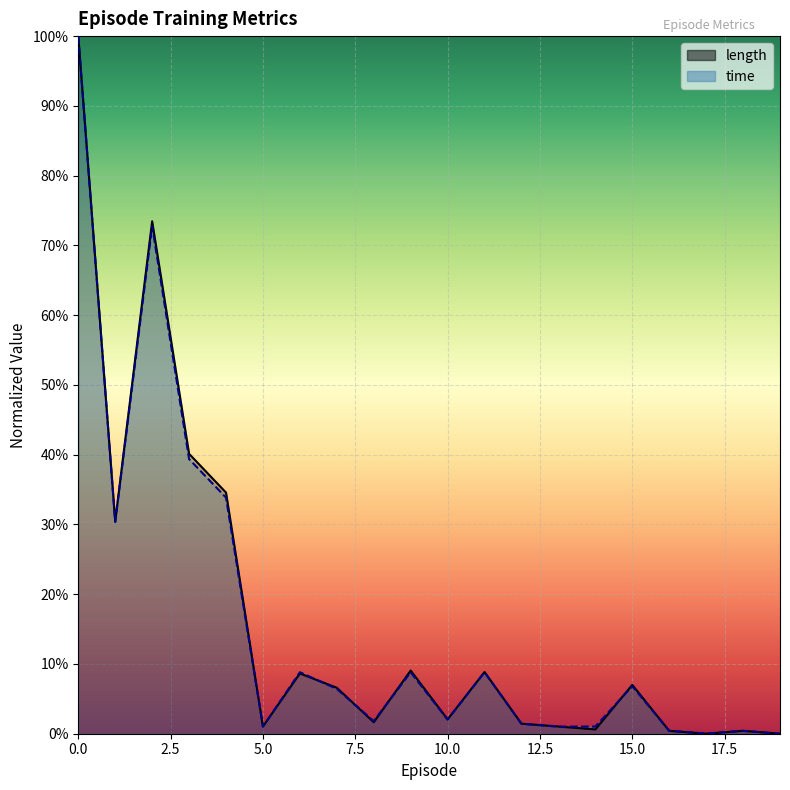

Reading left to right, list all the values displayed in this chart.

time: 1.0	0.3	0.7	0.4	0.3	0.0	0.1	0.1	0.0	0.1	0.0	0.1	0.0	0.0	0.0	0.1	0.0	0.0	0.0	0.0
length: 1.0	0.3	0.7	0.4	0.3	0.0	0.1	0.1	0.0	0.1	0.0	0.1	0.0	0.0	0.0	0.1	0.0	0.0	0.0	0.0